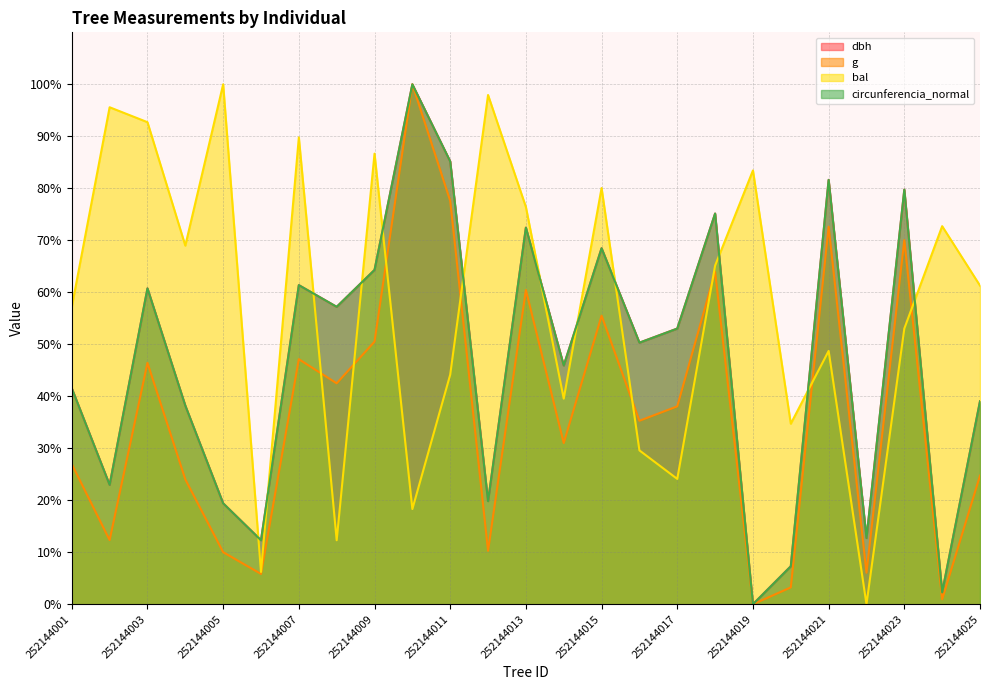

Between which two adjacent categories do dbh and circunferencia_normal first intersect?

252144002 and 252144003